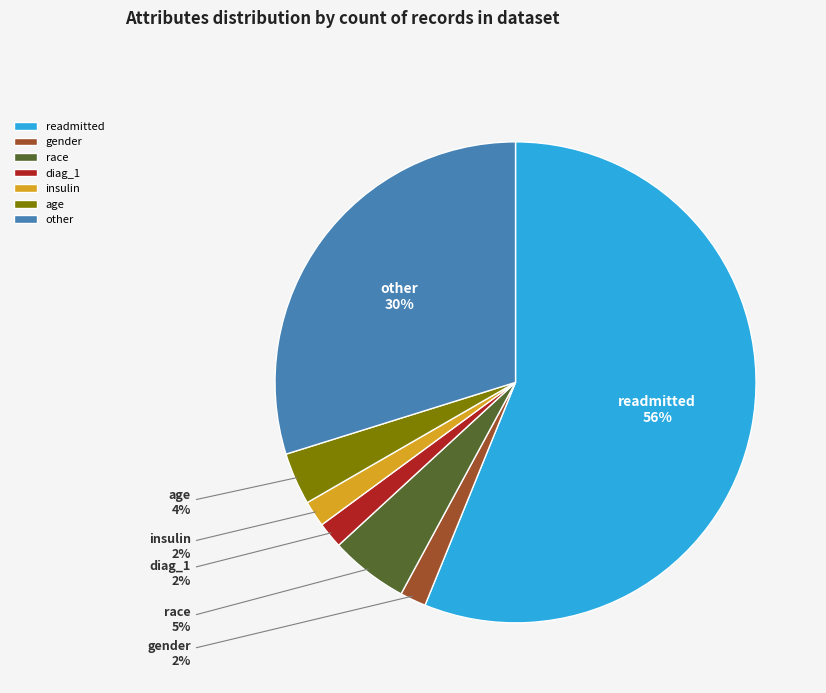

Is it true that diag_1 is 13% of the pie?

False